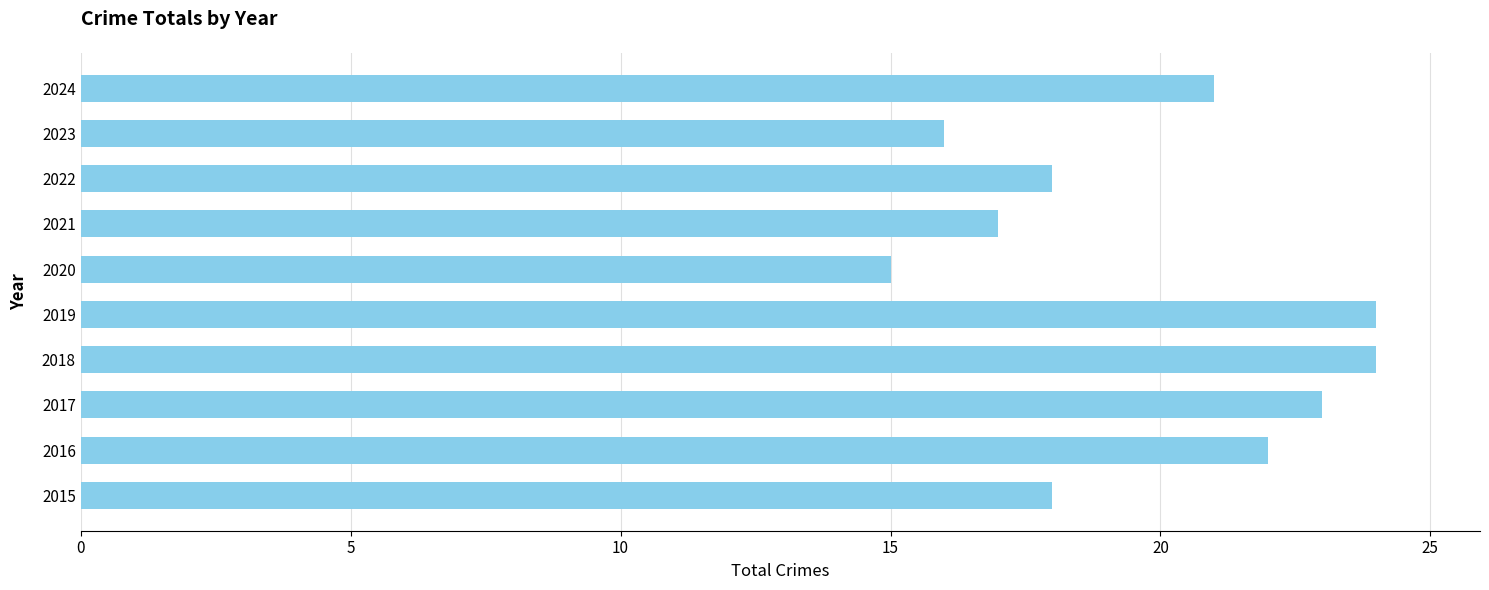

What is the difference between the maximum and minimum values?

9